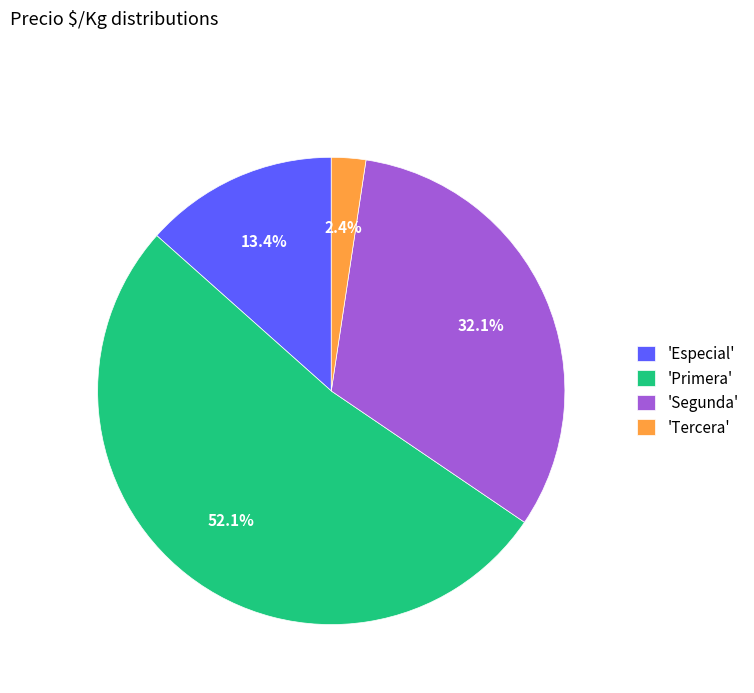

Which slice represents more than half of the pie?

'Primera'